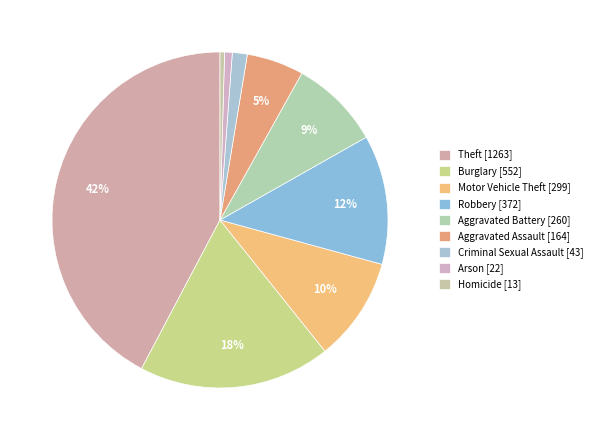

What is the largest slice in the pie chart?

Theft